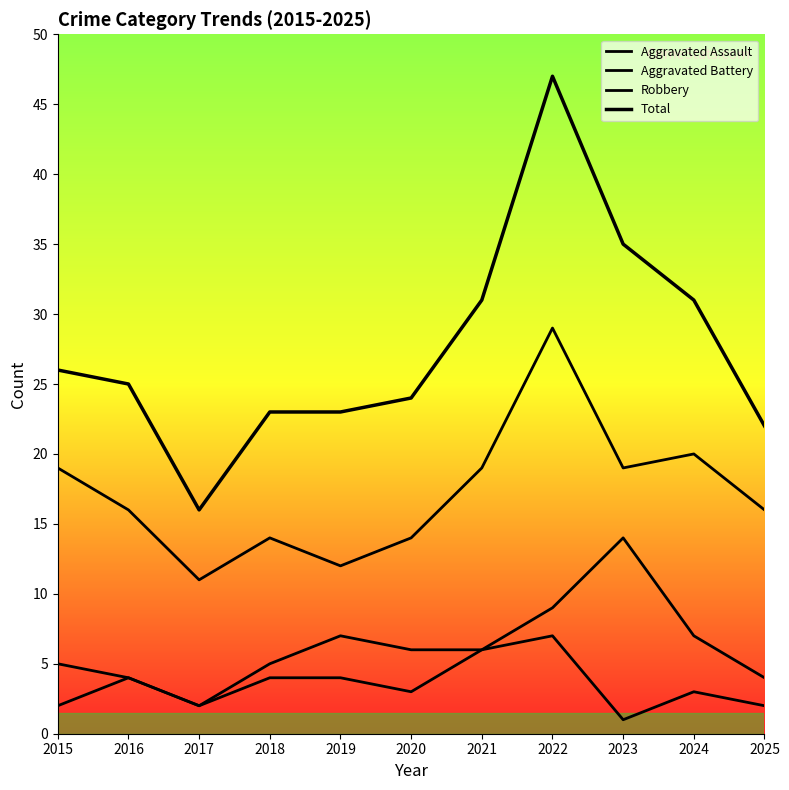

What is the sum of all Aggravated Assault values?

38